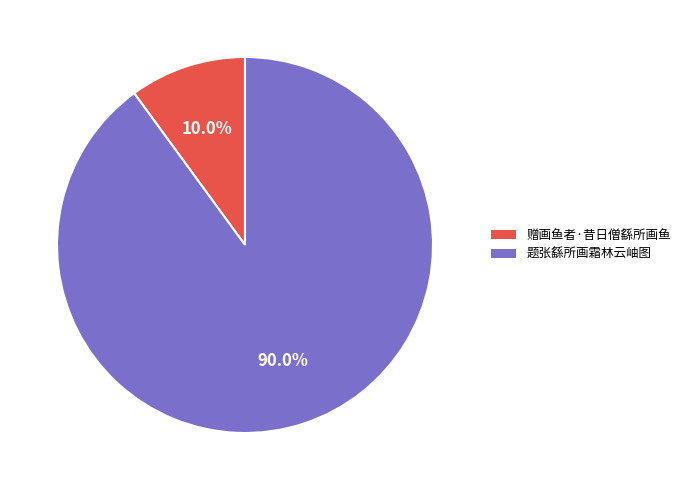

Is it true that 题张繇所画霜林云岫图 is 79% of the pie?

False